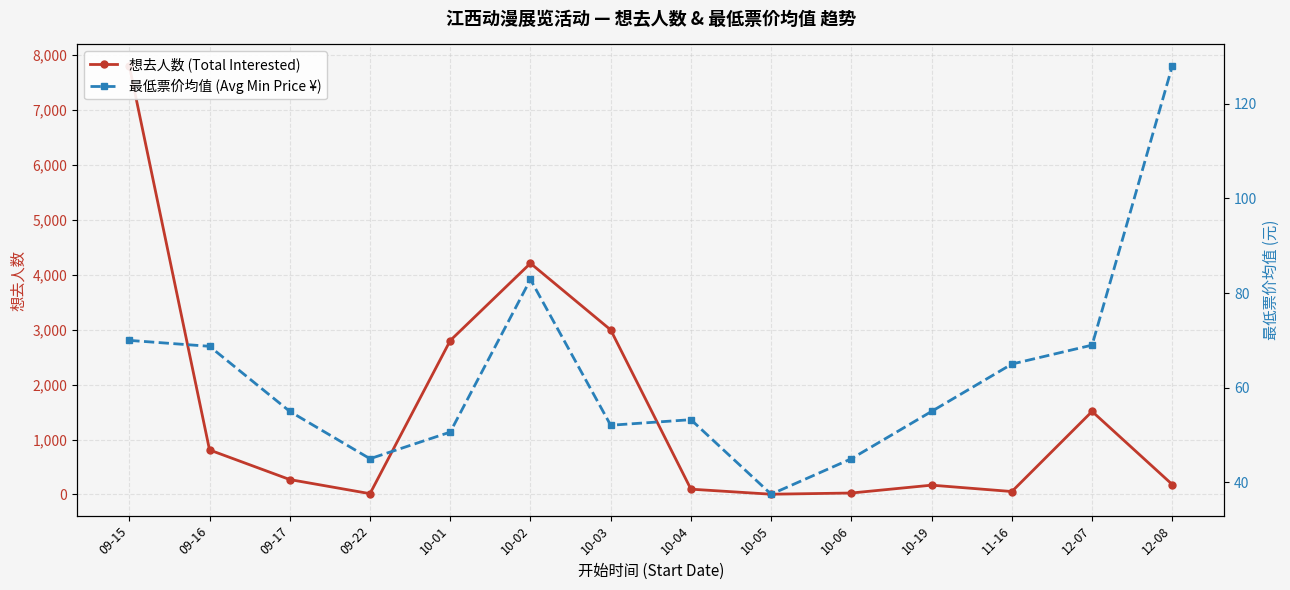

Reading right to left, list all the values displayed in this chart.

想去人数 (Total Interested): 181.0	1513.0	54.0	170.0	27.0	5.0	97.0	2997.0	4210.0	2803.0	15.0	272.0	811.0	7805.0
最低票价均值 (Avg Min Price ¥): 128.0	69.0	65.0	55.0	45.0	37.5	53.2	52.1	82.9	50.6	45.0	55.0	68.8	70.0